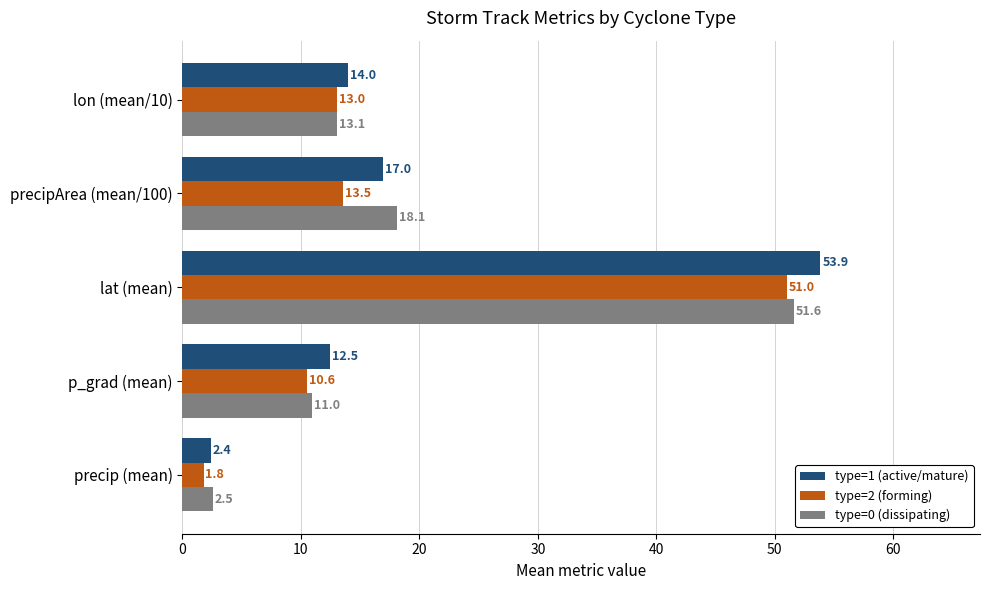

List the series in order of their peak value, highest first.

type=1 (active/mature), type=0 (dissipating), type=2 (forming)